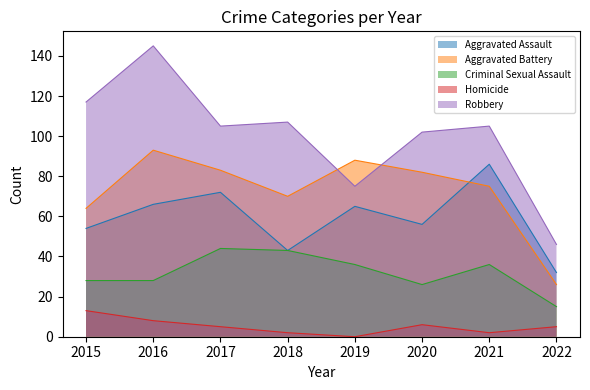

At 2021, list the series in order from smallest to largest.

Homicide, Criminal Sexual Assault, Aggravated Battery, Aggravated Assault, Robbery